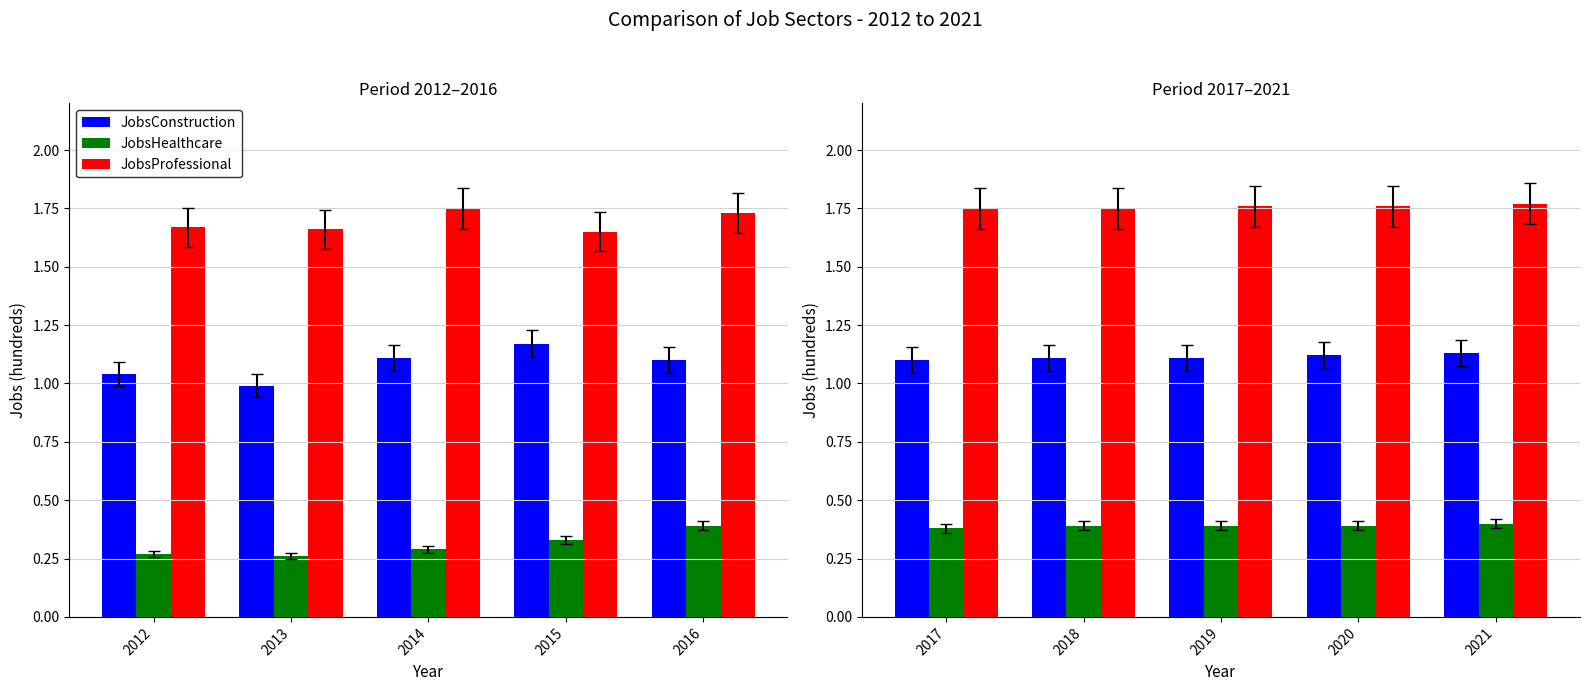

Which series has the largest total across all categories?

JobsProfessional